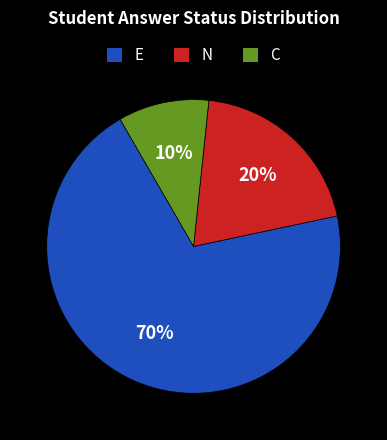

True or false: N accounts for 29% of the total.

False